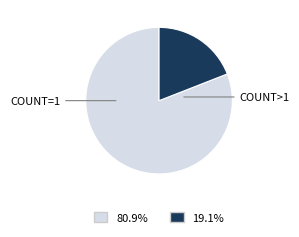

Does any single category account for the majority?

Yes